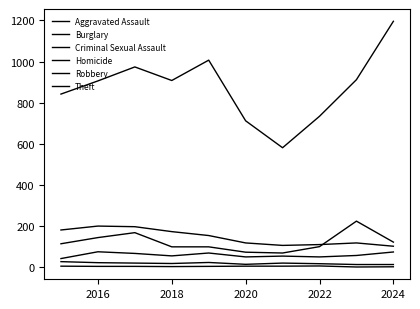

True or false: Criminal Sexual Assault has more than 1 interior local peaks.

True